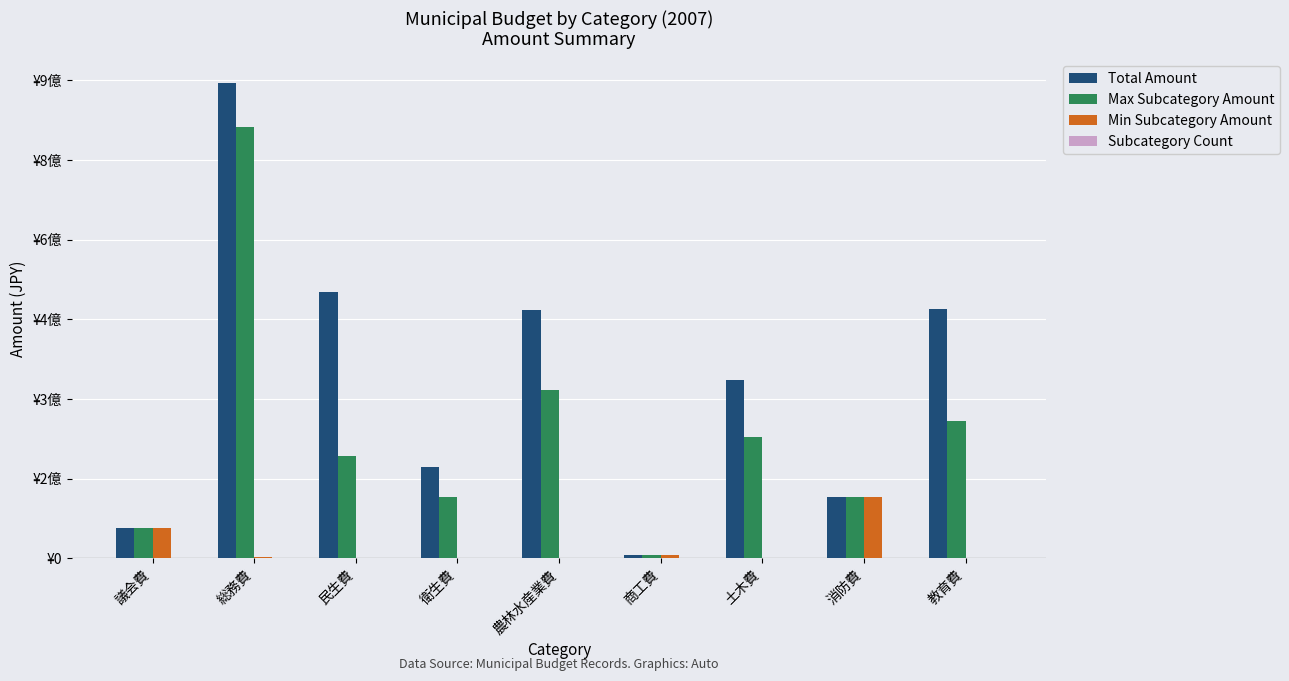

What position from the left is 農林水産業費?

5